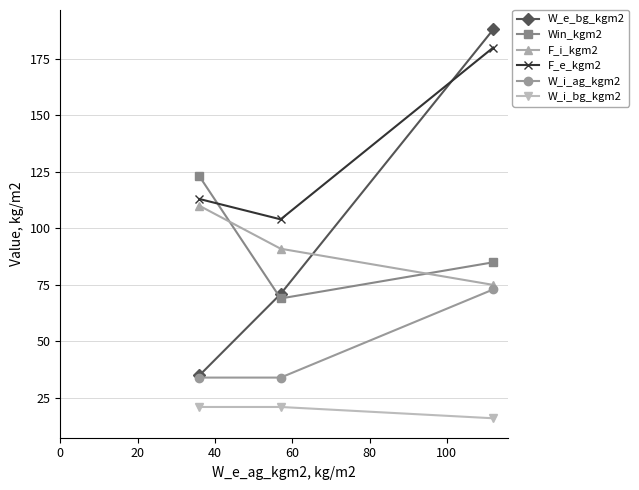

What is the value of the W_i_ag_kgm2 point at the 2nd from the left?

34